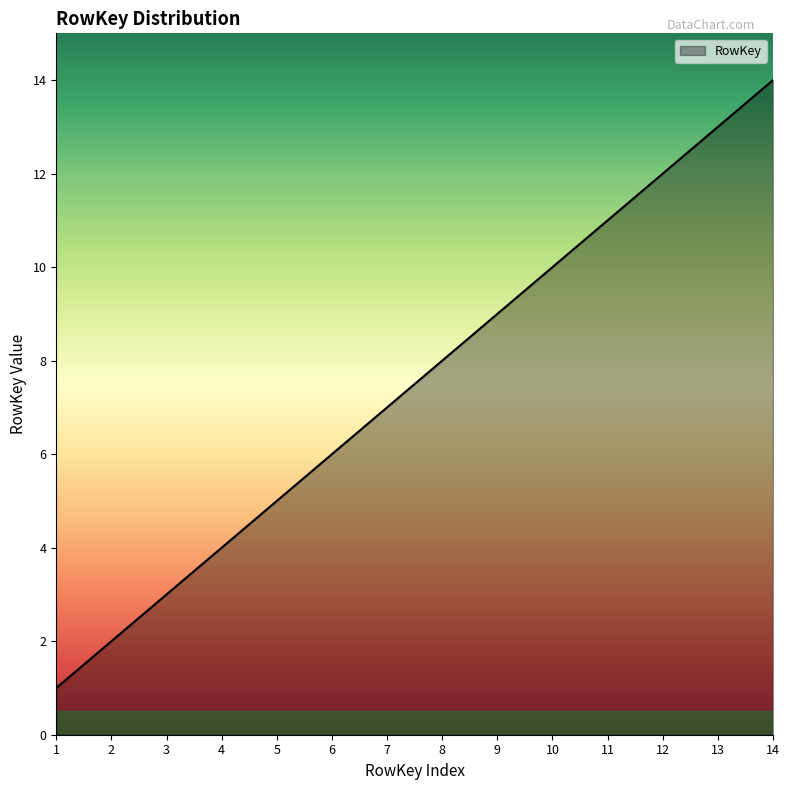

Reading left to right, transcribe all the data shown in this chart.

1=1	2=2	3=3	4=4	5=5	6=6	7=7	8=8	9=9	10=10	11=11	12=12	13=13	14=14